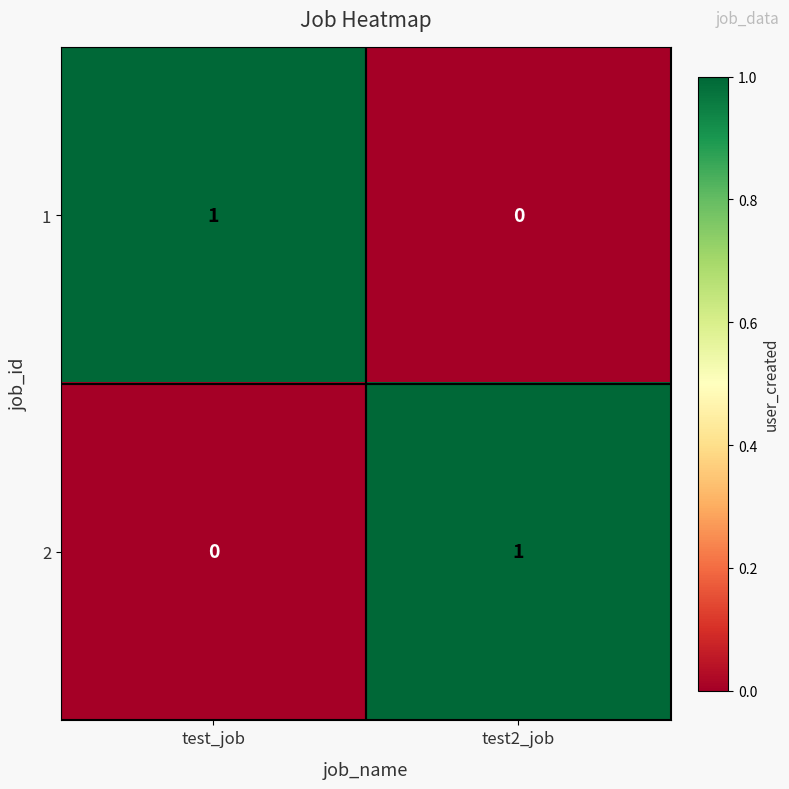

Which category has the highest value in the 1 series?

test_job